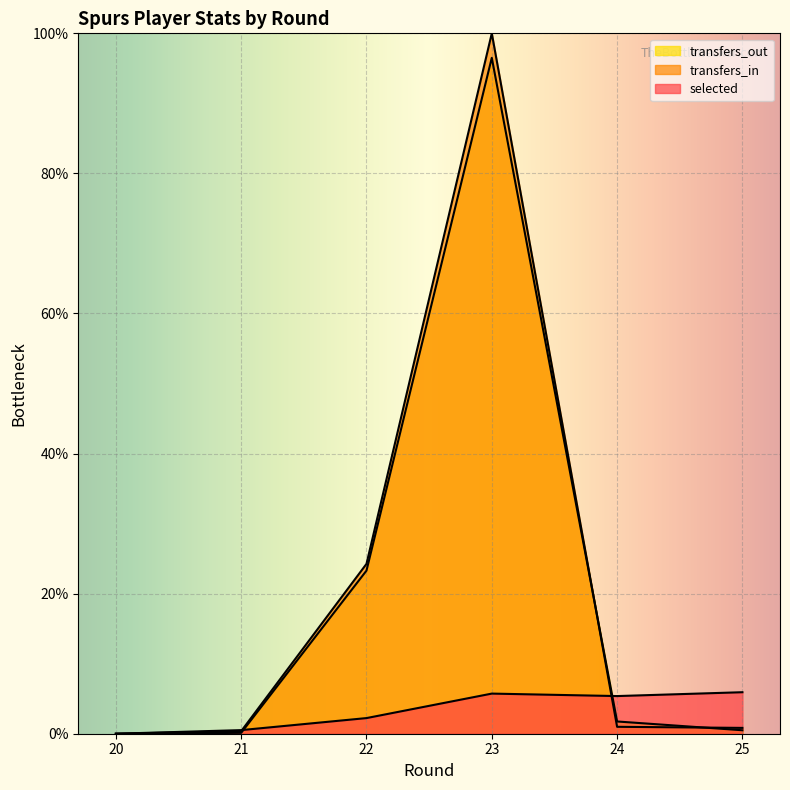

Read the selected value at 23.

5.7